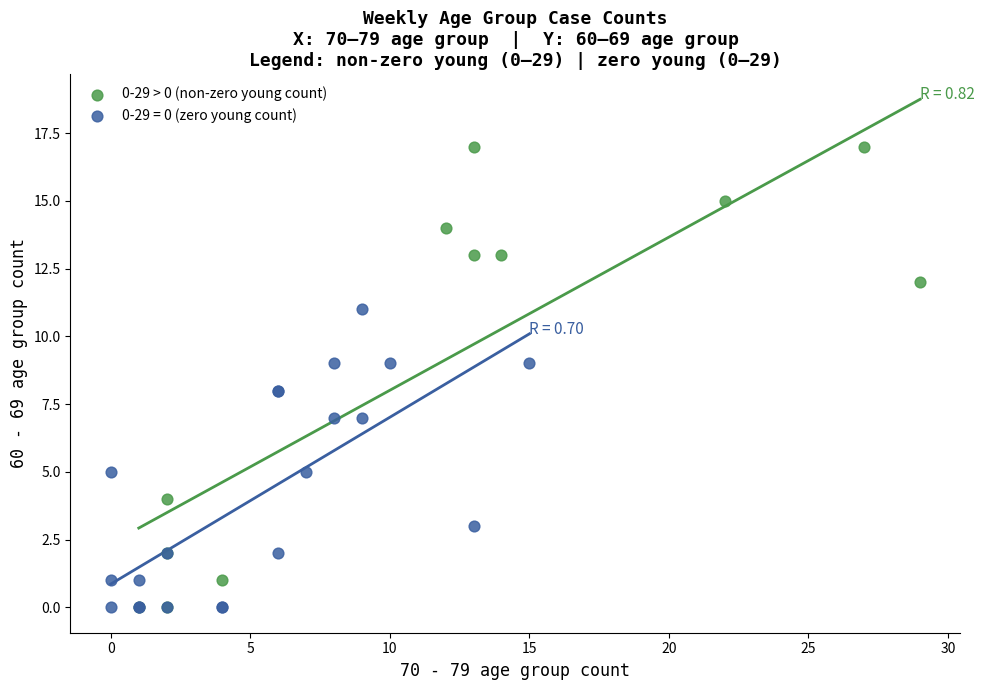

Which series reaches the maximum Y coordinate?

0-29 > 0 (non-zero young count)